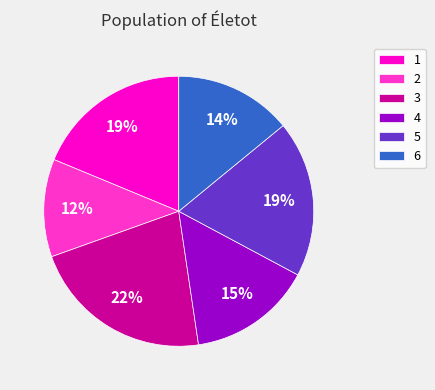

What percentage is the 1 slice, to the nearest percent?

19%